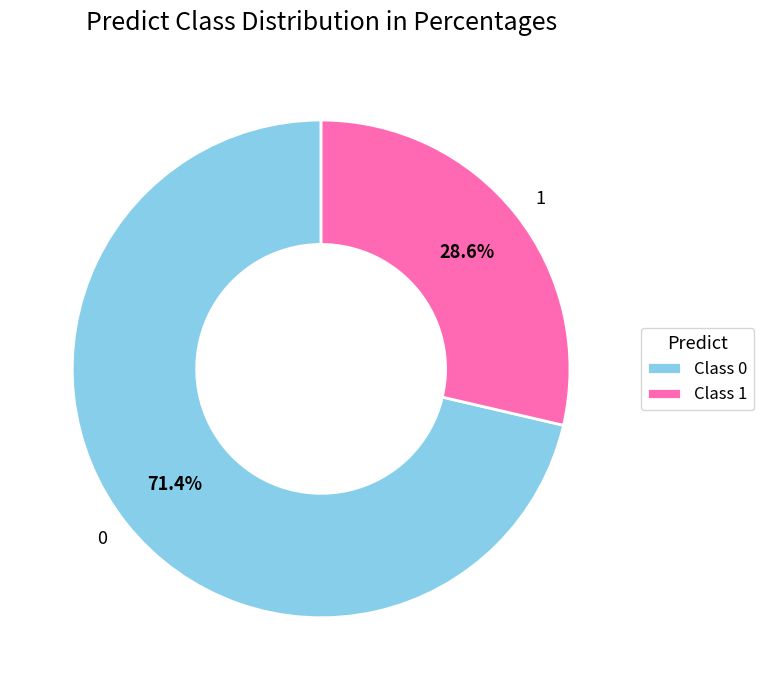

What is the ratio of the value at 1 to the value at 0?

0.4